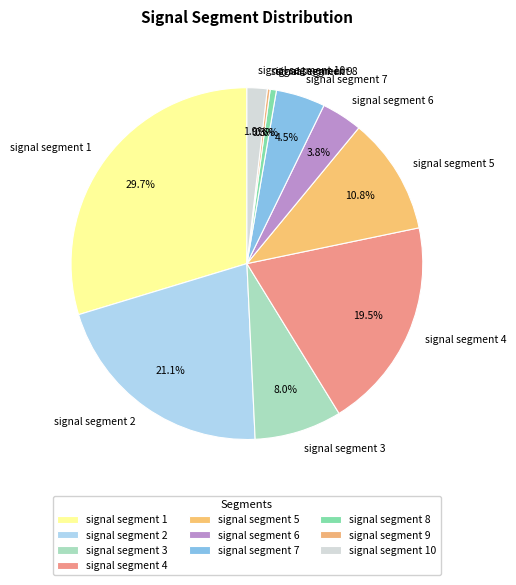

To the nearest percent, what portion does signal segment 10 represent?

2%